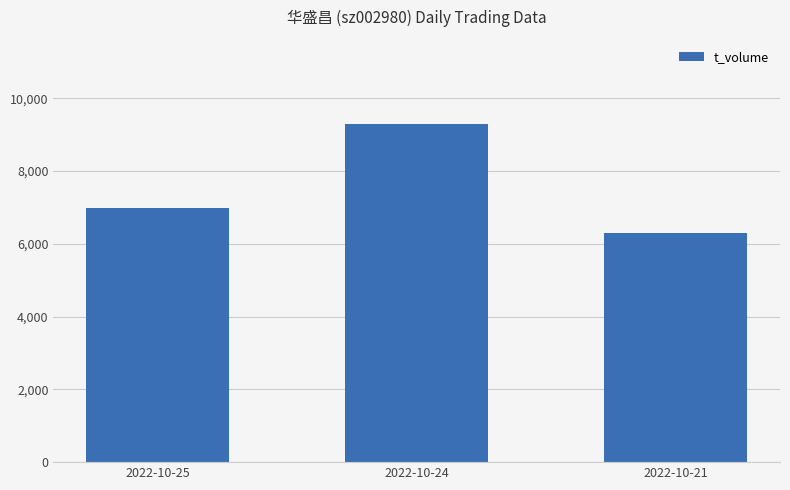

List the labels in order of value, largest first.

2022-10-24, 2022-10-25, 2022-10-21